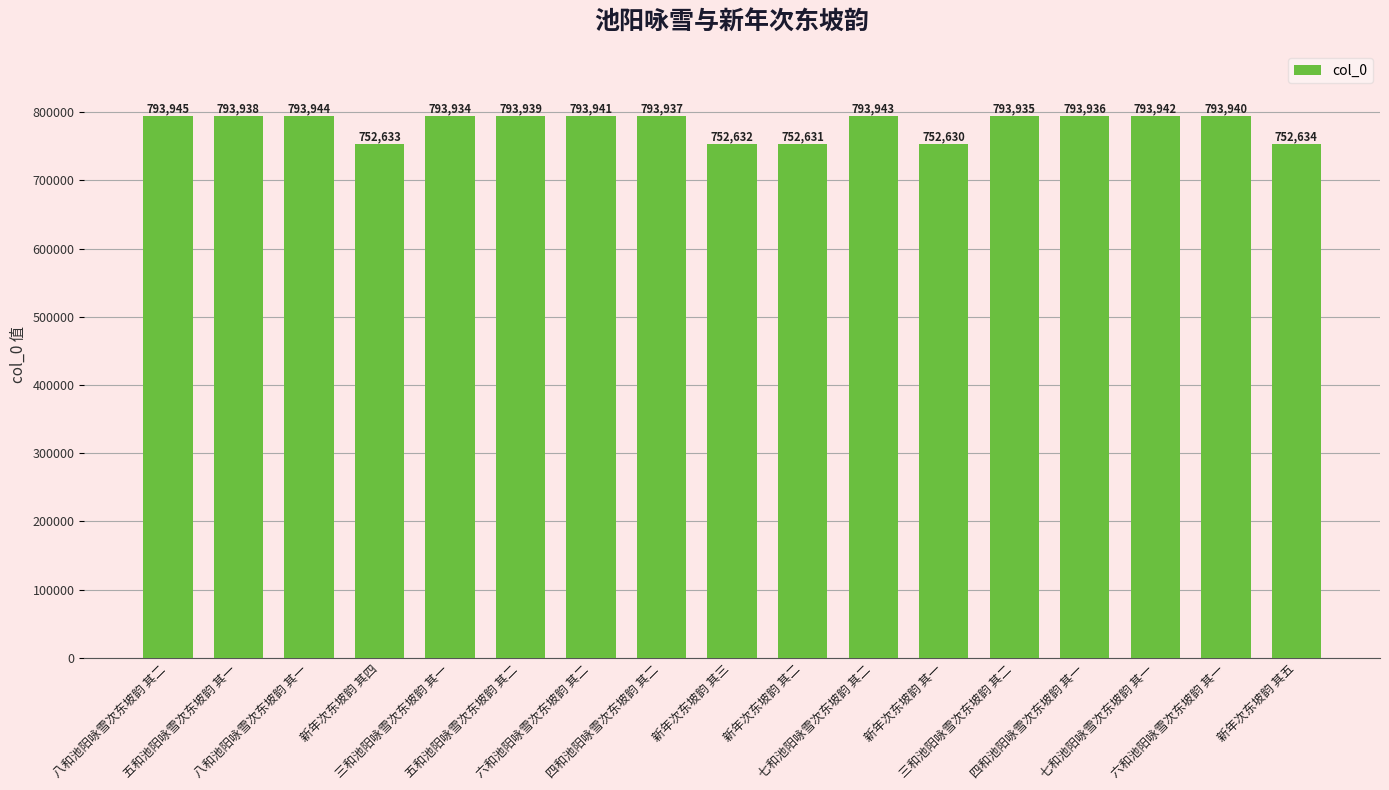

List the labels in order of value, smallest first.

新年次东坡韵 其一, 新年次东坡韵 其二, 新年次东坡韵 其三, 新年次东坡韵 其四, 新年次东坡韵 其五, 三和池阳咏雪次东坡韵 其一, 三和池阳咏雪次东坡韵 其二, 四和池阳咏雪次东坡韵 其一, 四和池阳咏雪次东坡韵 其二, 五和池阳咏雪次东坡韵 其一, 五和池阳咏雪次东坡韵 其二, 六和池阳咏雪次东坡韵 其一, 六和池阳咏雪次东坡韵 其二, 七和池阳咏雪次东坡韵 其一, 七和池阳咏雪次东坡韵 其二, 八和池阳咏雪次东坡韵 其一, 八和池阳咏雪次东坡韵 其二